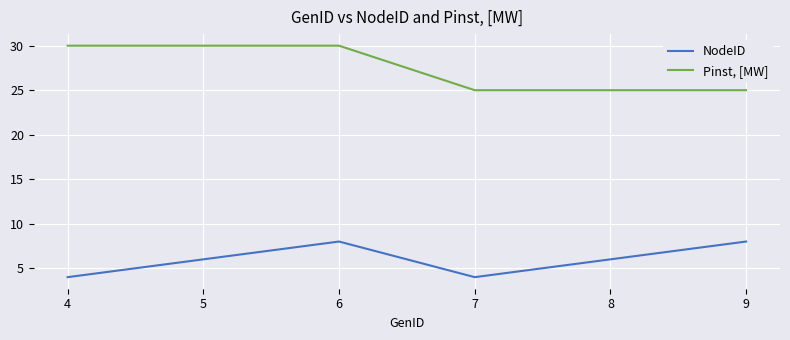

What are all the series names shown in the legend?

NodeID, Pinst, [MW]